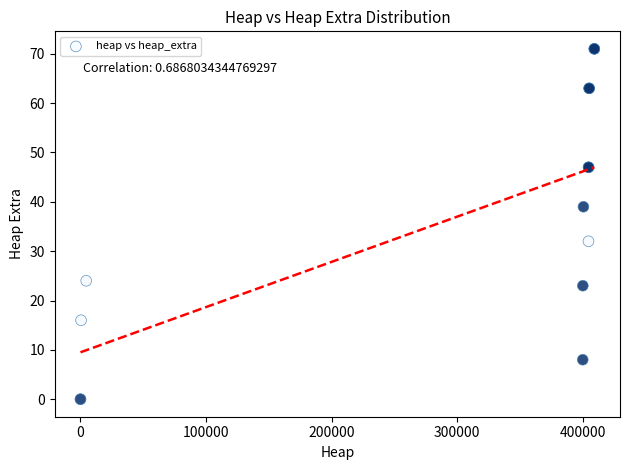

What Y value in the scatter plot is closest to 35?

32